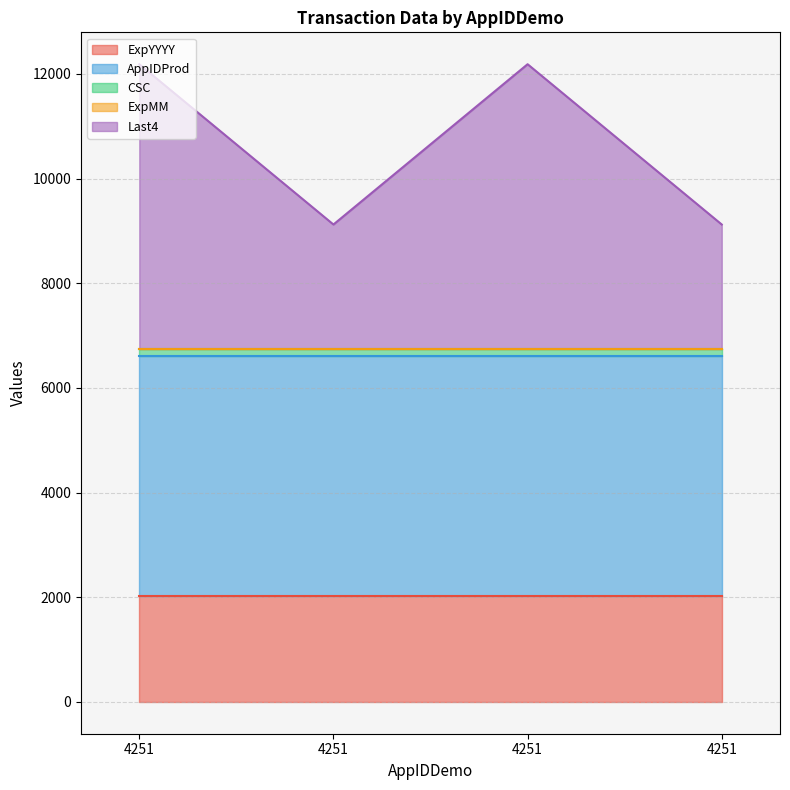

Is the value of AppIDProd at 4251 greater than the value of CSC at 4251?

Yes